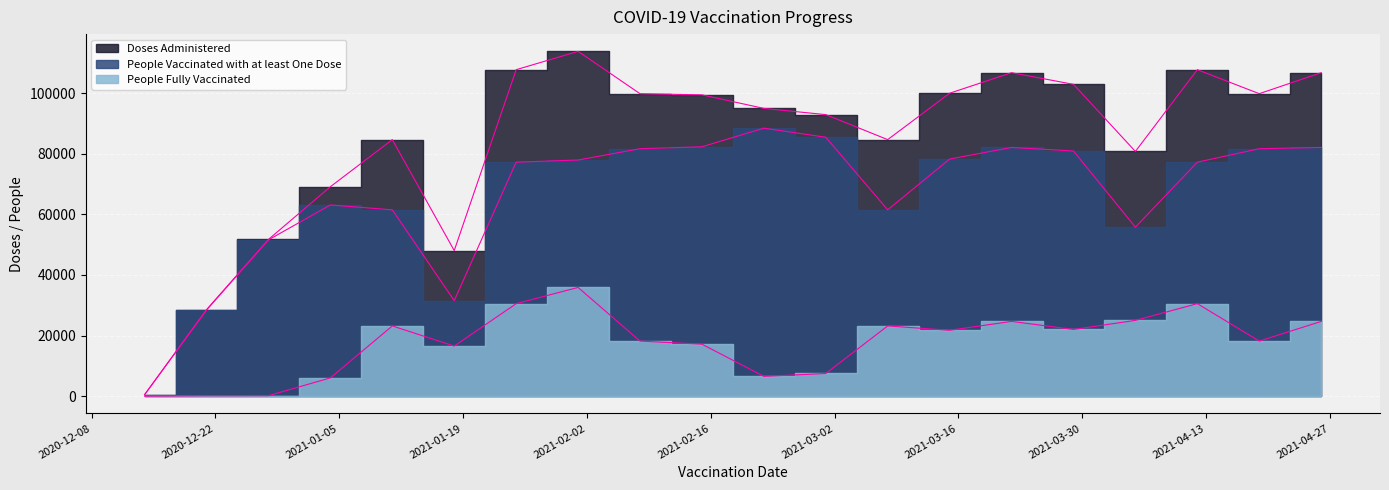

List the series in order of their peak value, lowest first.

People Fully Vaccinated, People Vaccinated with at least One Dose, Doses Administered